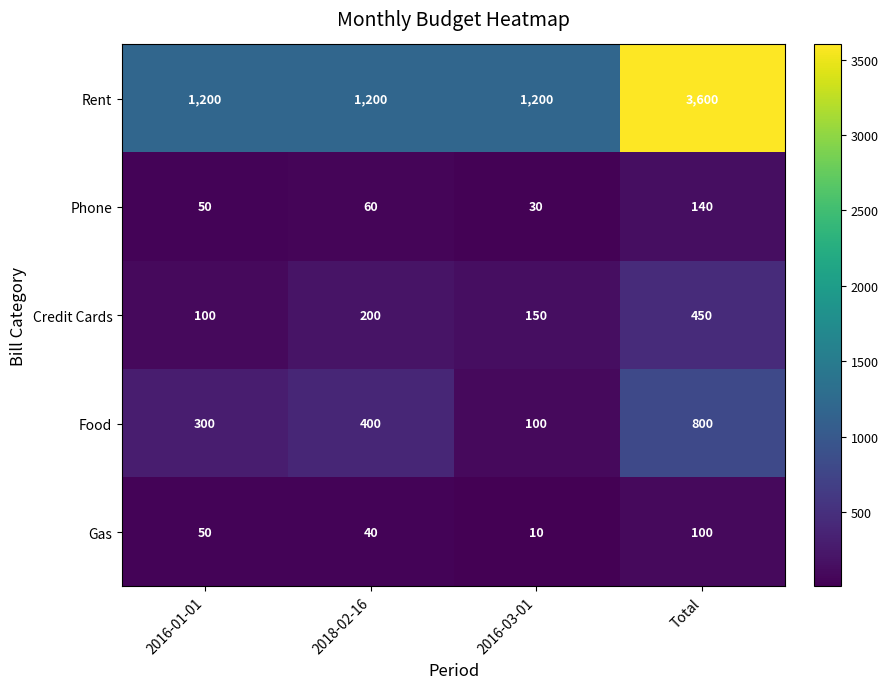

The value of Credit Cards at Total is 314. True or false?

False